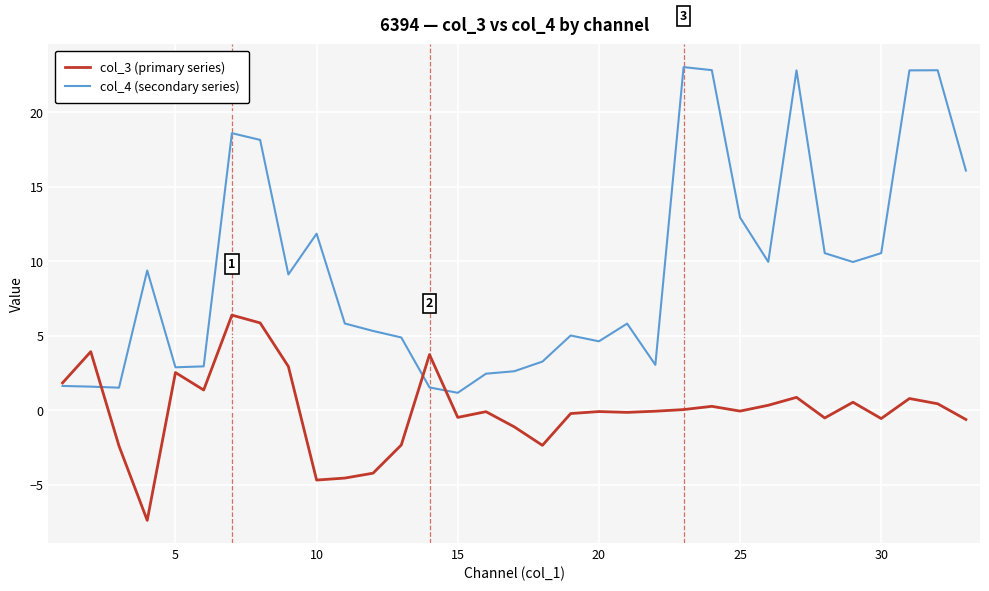

List the series in order of their peak value, lowest first.

col_3 (primary series), col_4 (secondary series)